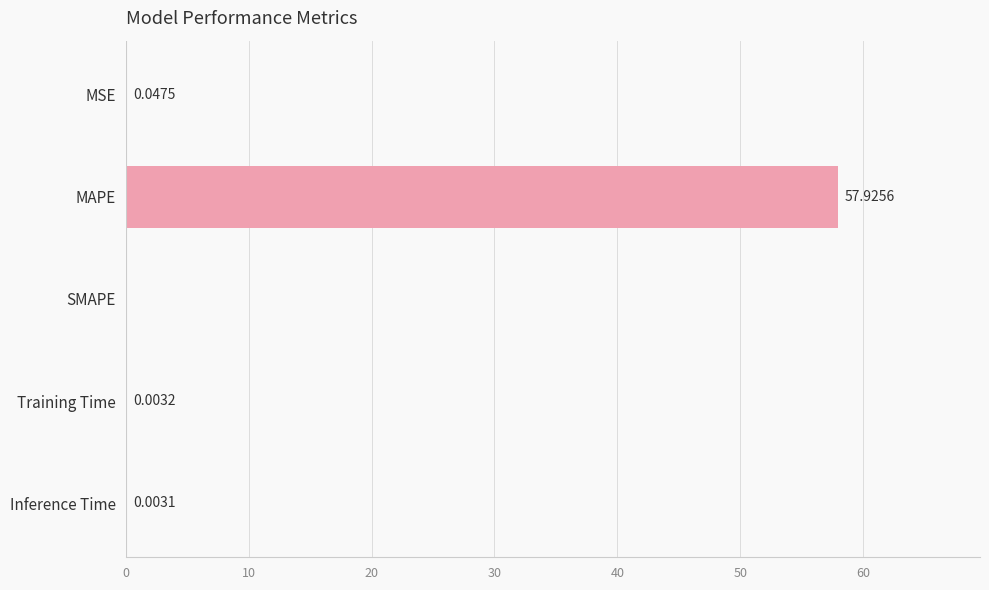

Which has a higher value, SMAPE or MAPE?

MAPE